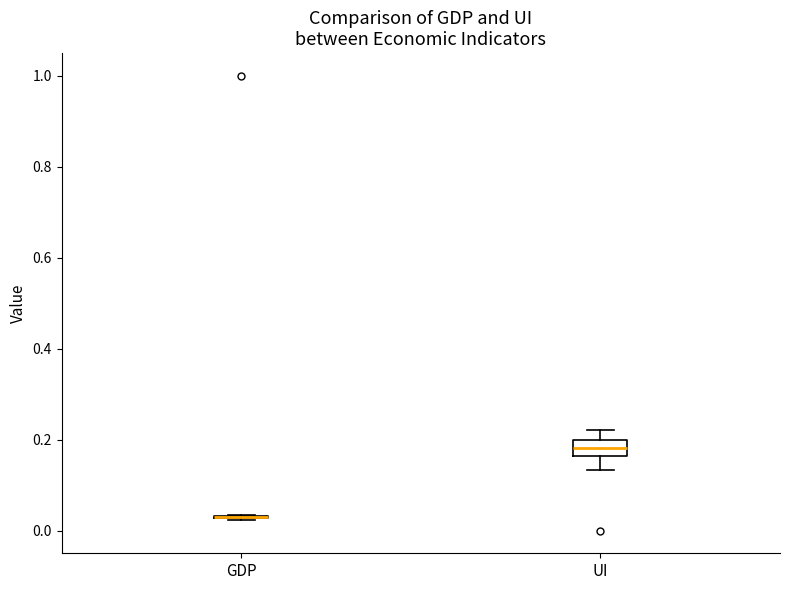

Comparing the boxes themselves (not the whiskers), which one is the tallest?

UI